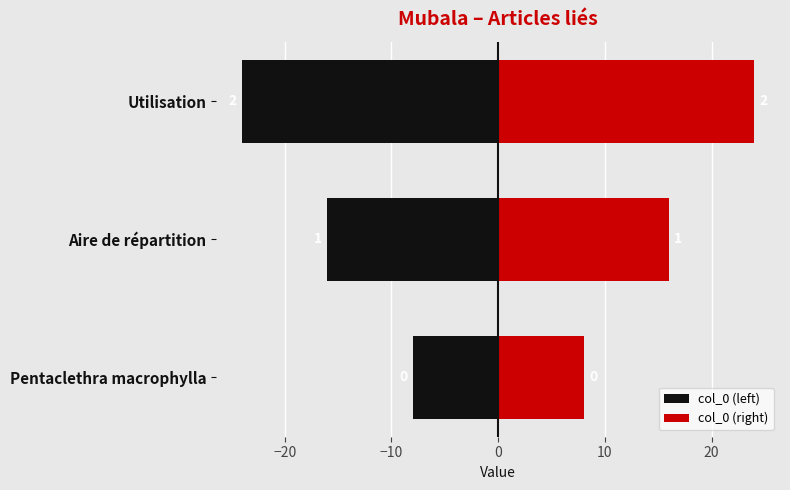

How many groups of bars are there?

3